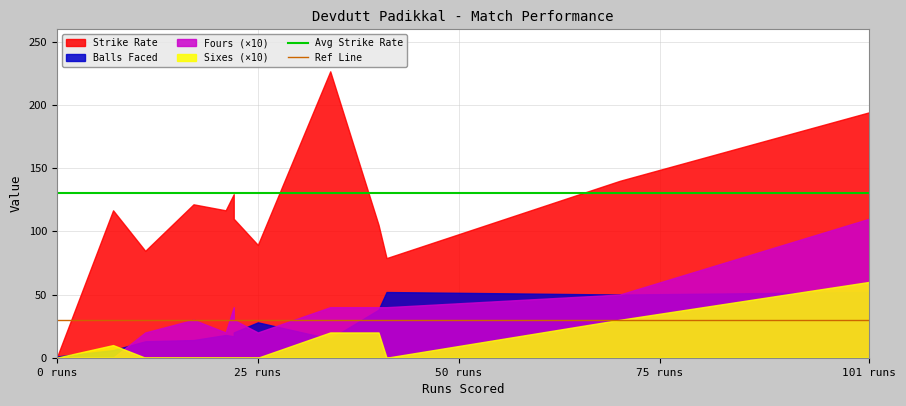

What is the label of the 2nd point from the left?

25 runs